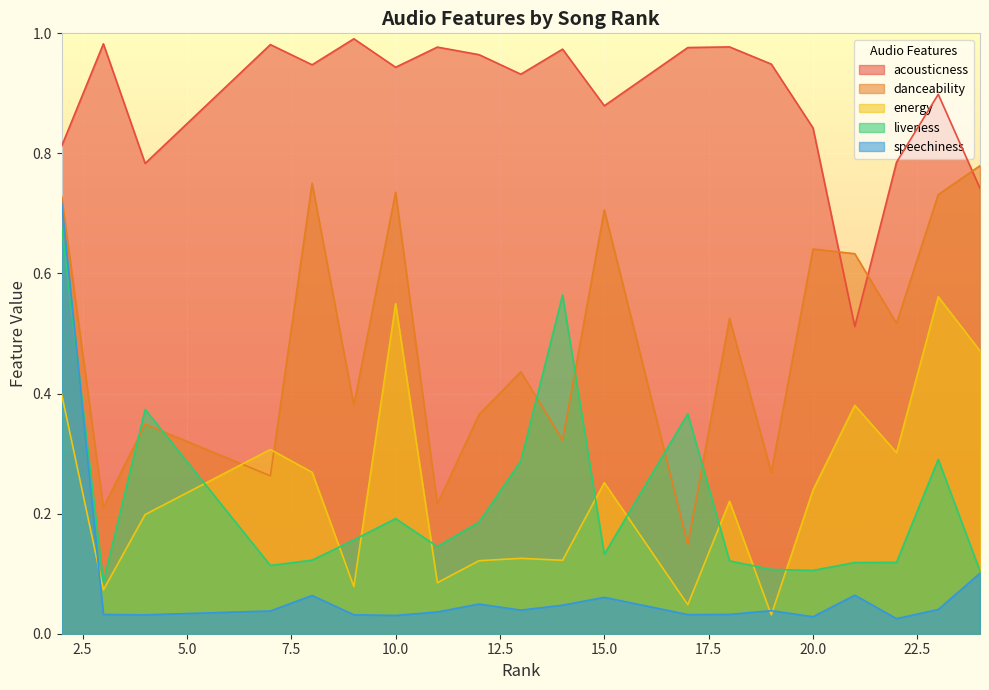

At how many categories does at least one series exceed 0?

20